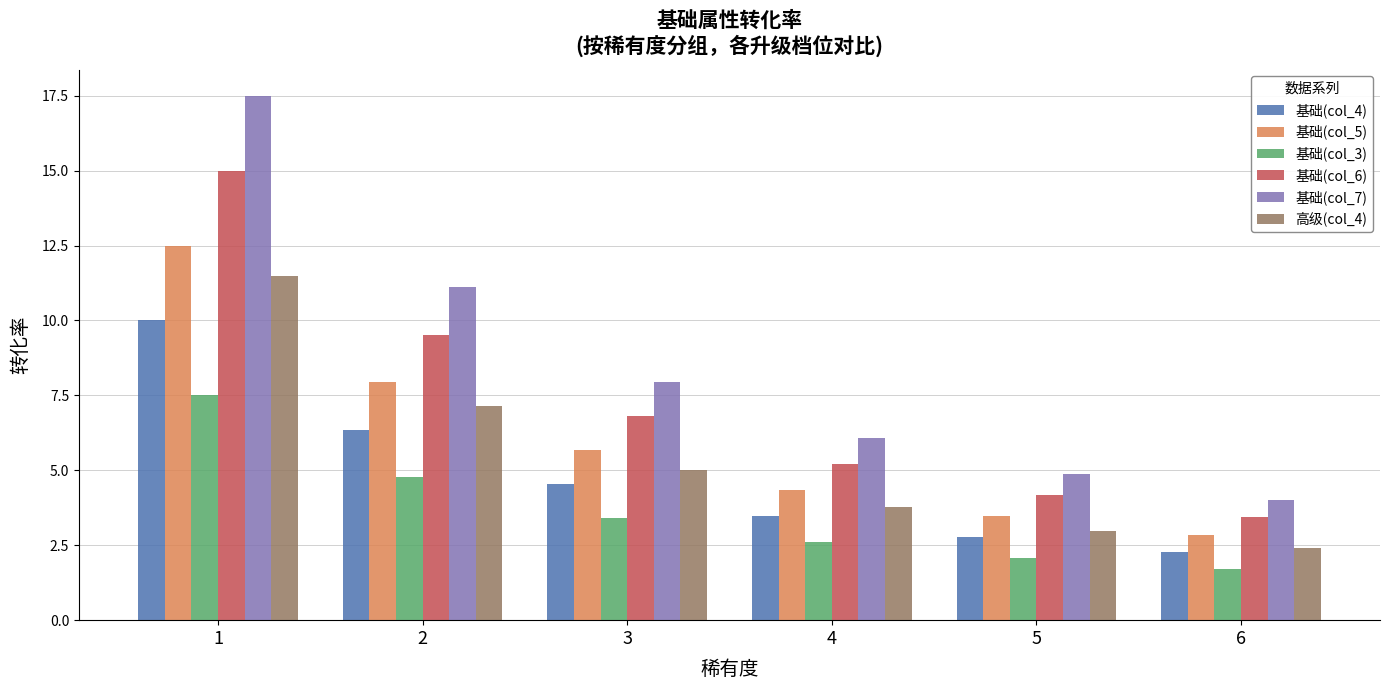

How many values in the 高级(col_4) series exceed 5?

3